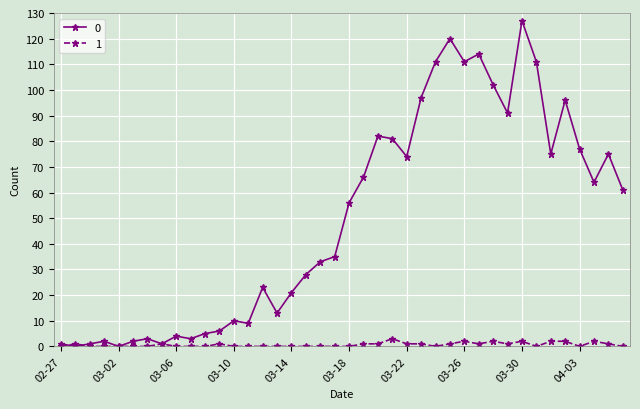

List the series in order of their overall mean, lowest first.

1, 0